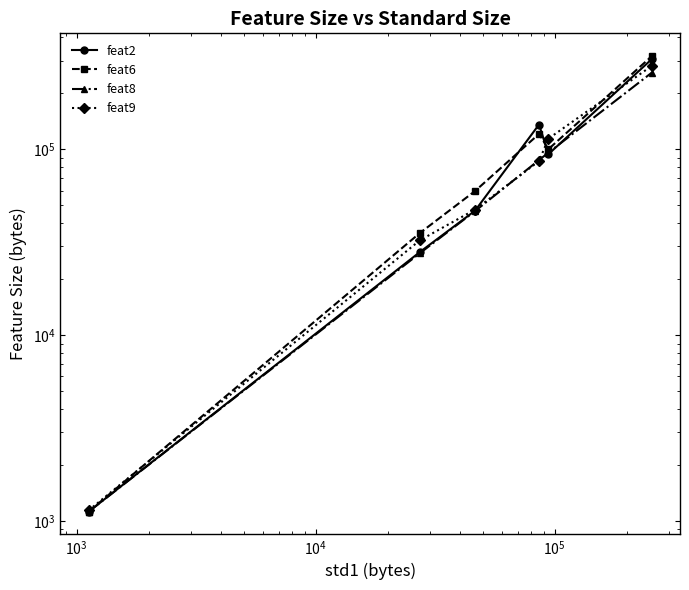

How many lines are shown in the chart?

4